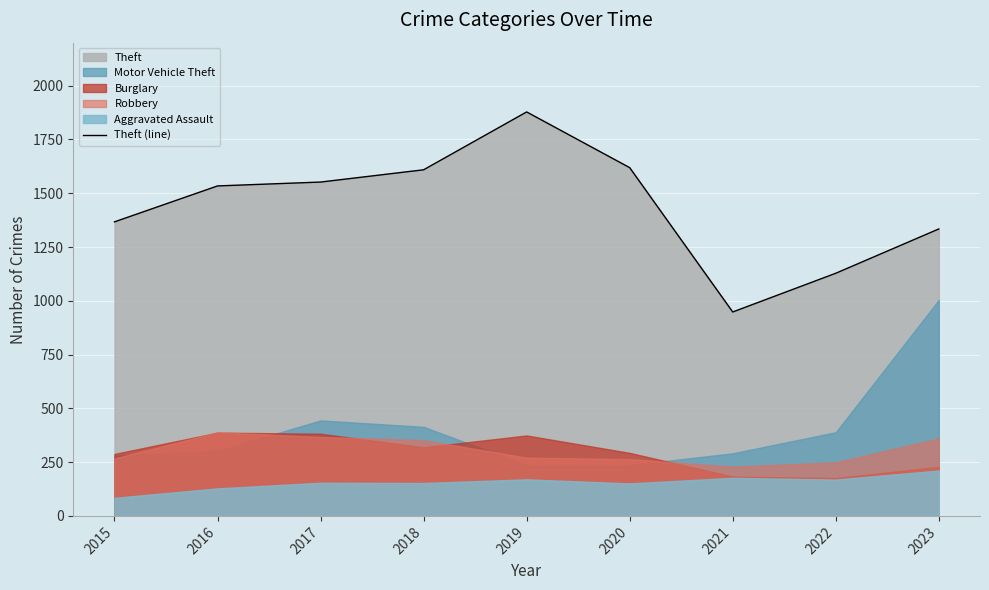

What is the minimum value shown in the chart?

948